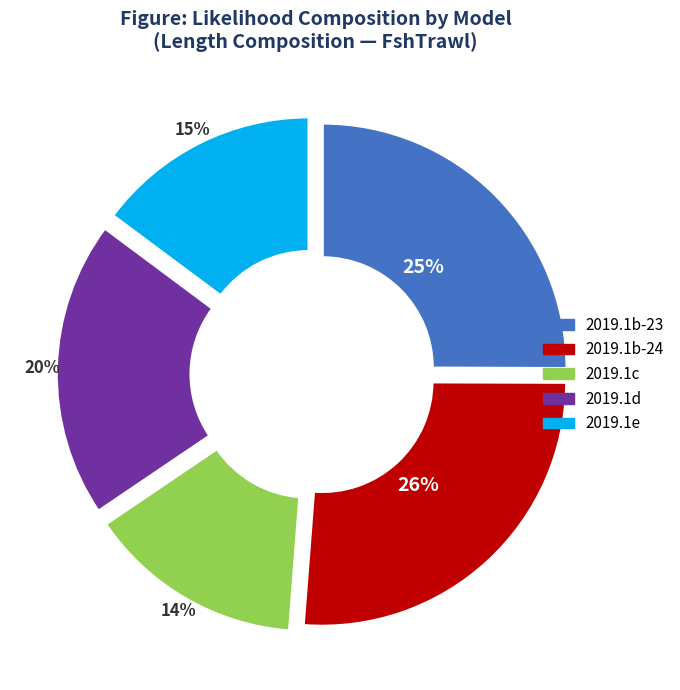

Which category has the smallest portion of the pie?

2019.1c